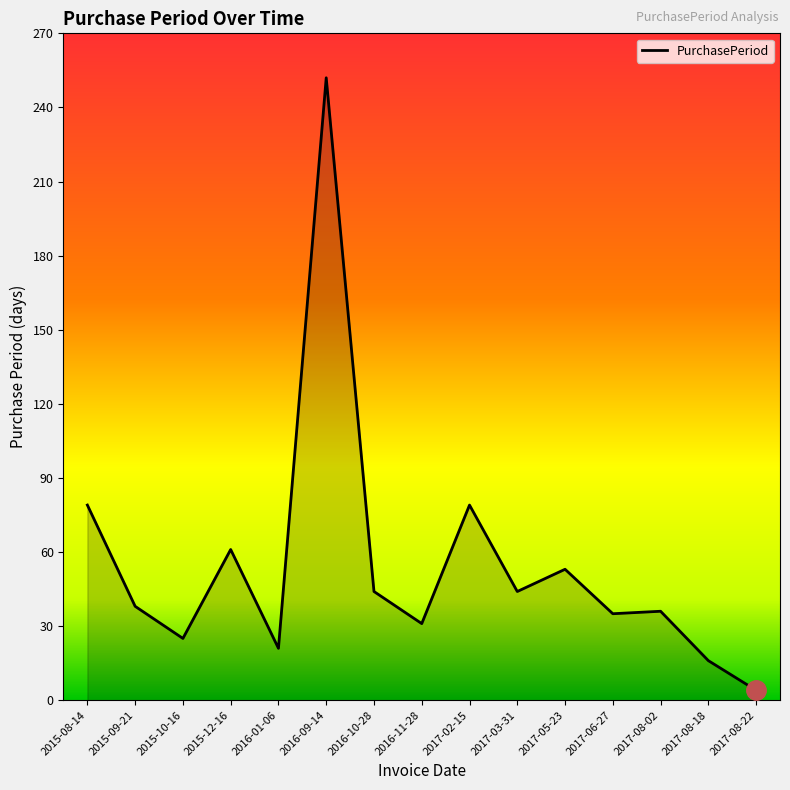

What is the difference between the maximum and minimum values?

248